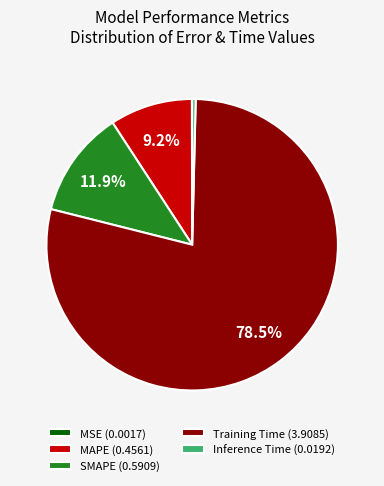

Is there any slice that represents more than half of the pie?

Yes